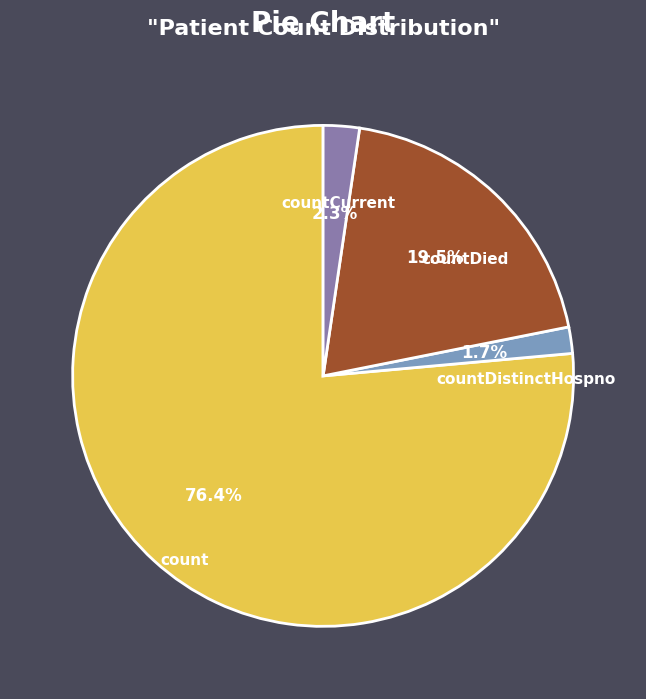

Does countCurrent account for over 50% of the chart?

No